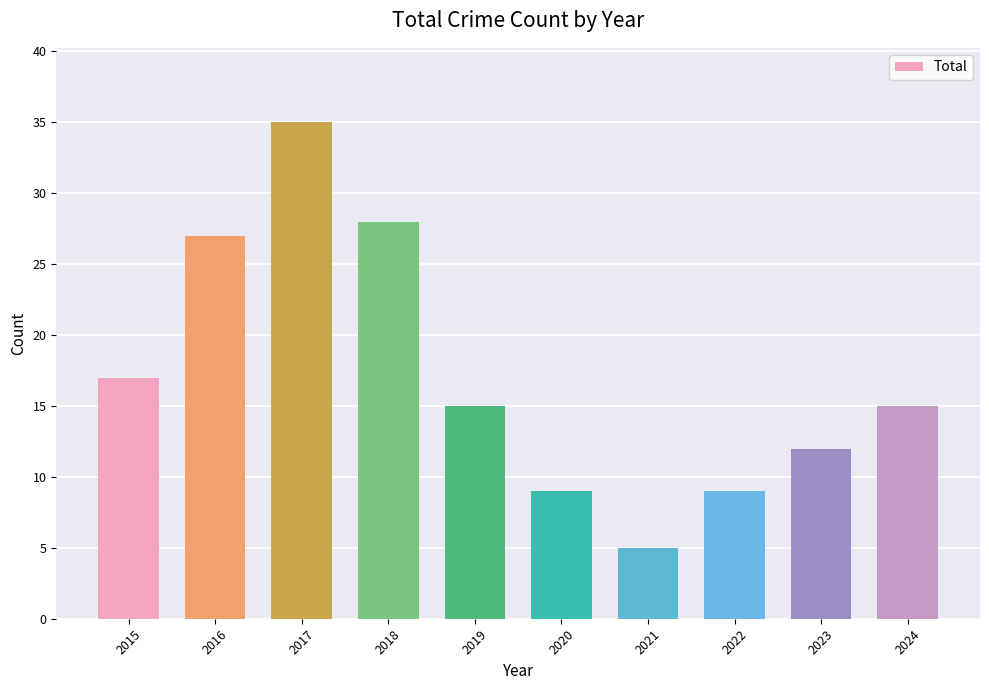

What is the difference between the maximum and minimum values?

30